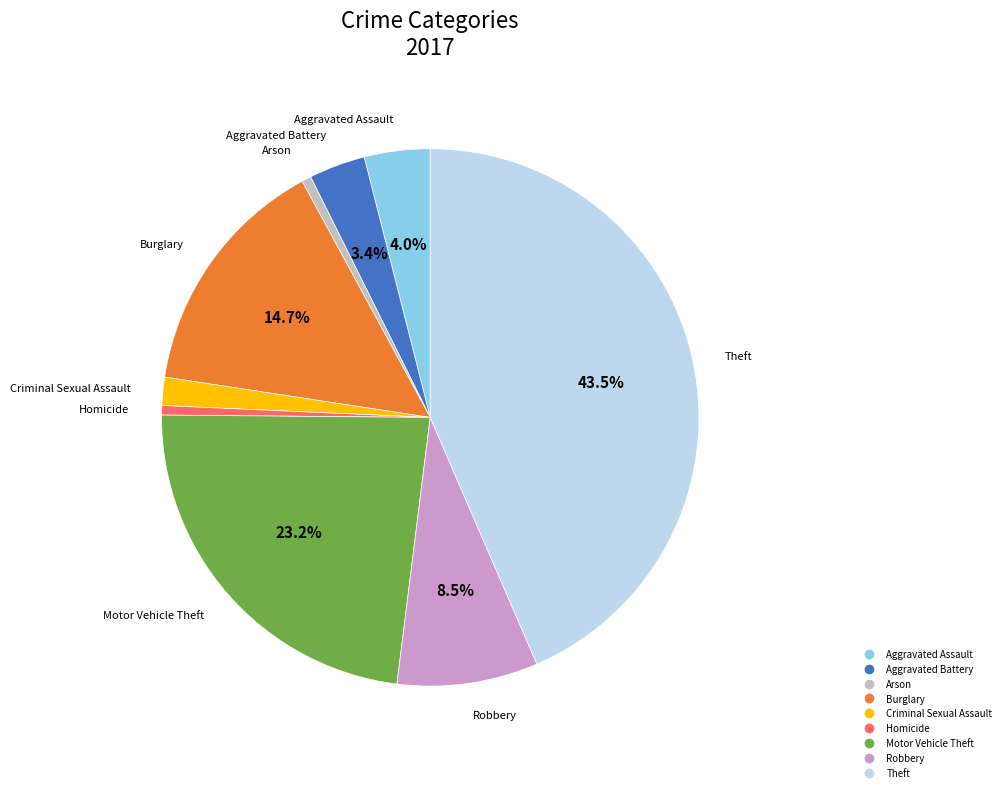

Is there a majority slice in this chart?

No